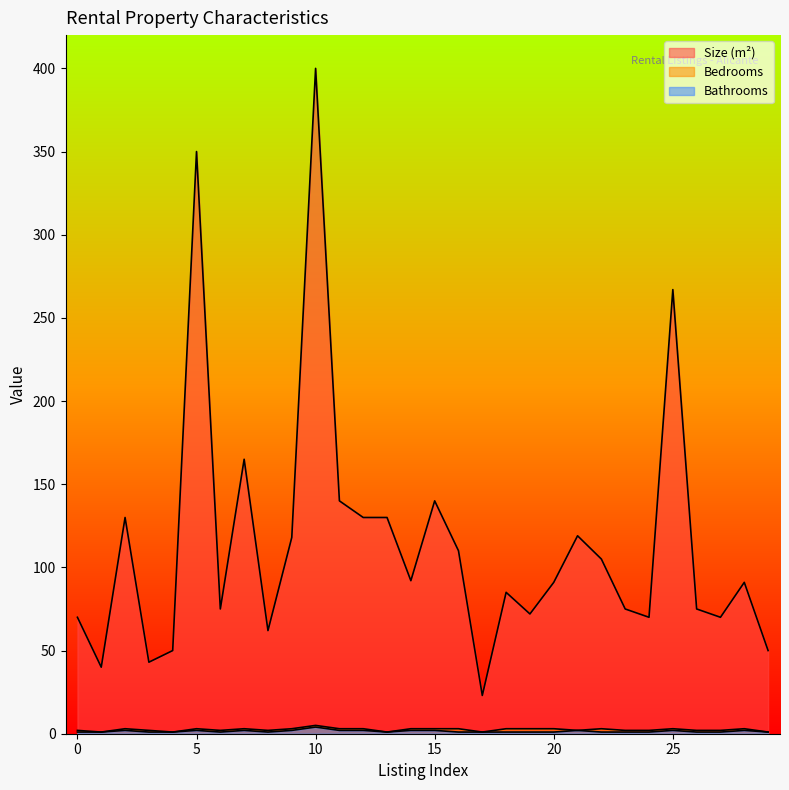

At which category does Size (m²) reach its first local valley?

1